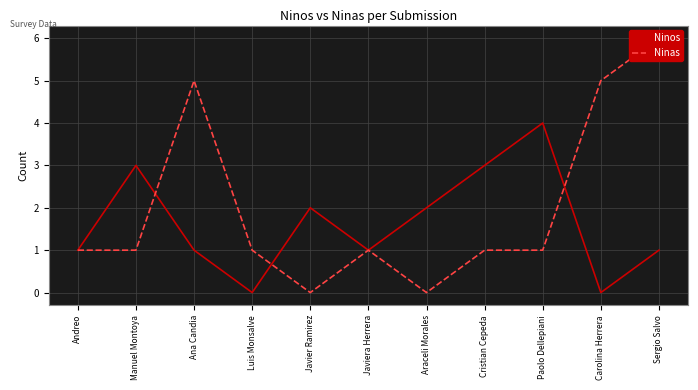

At which category does Ninos reach its first local peak?

Manuel Montoya